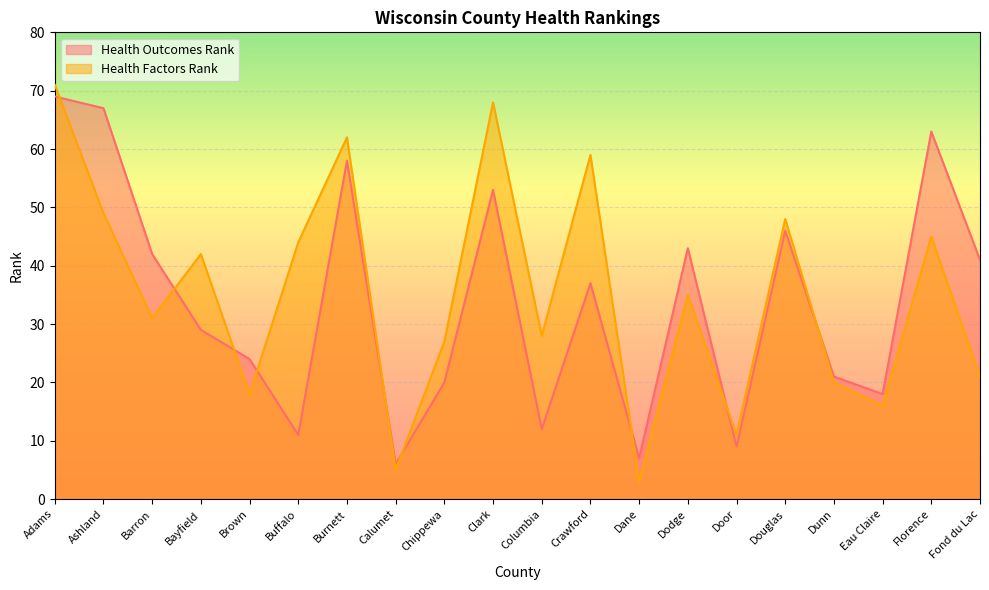

Which category has the lowest value in the Health Outcomes Rank series?

Calumet